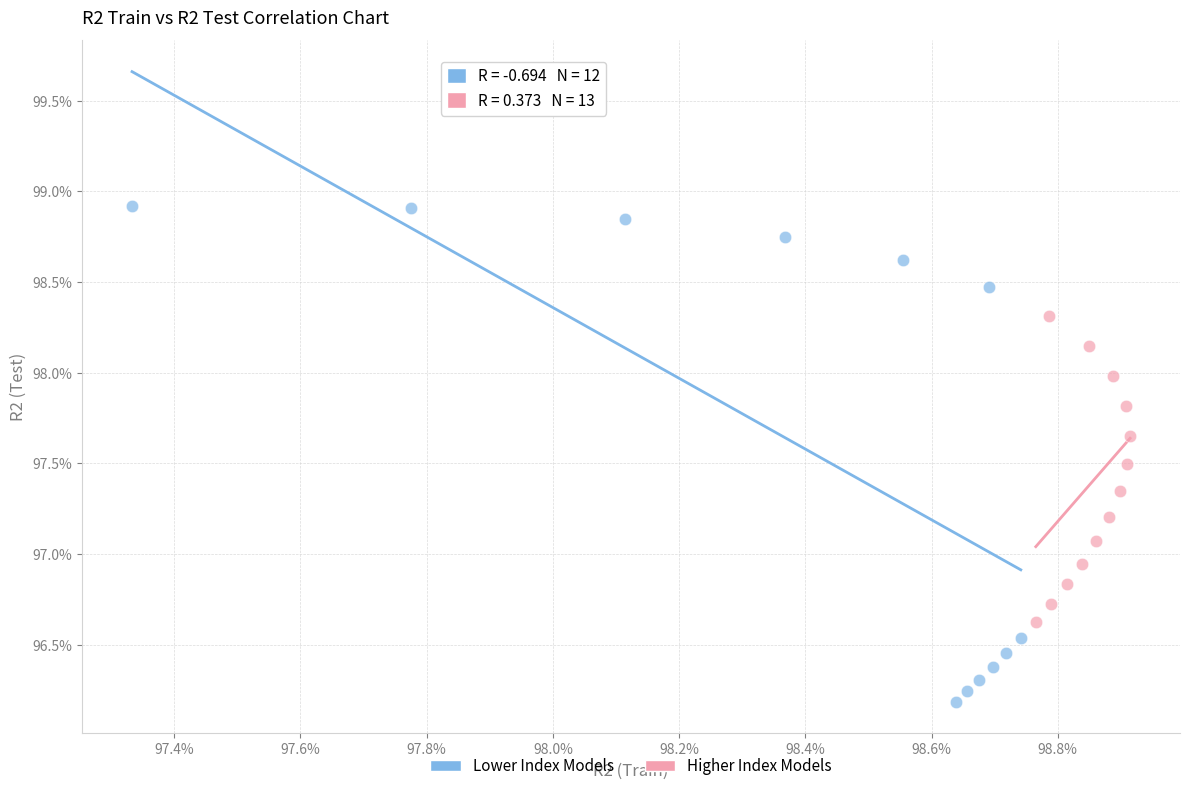

What are all the series names shown in the legend?

Lower Index Models, Higher Index Models